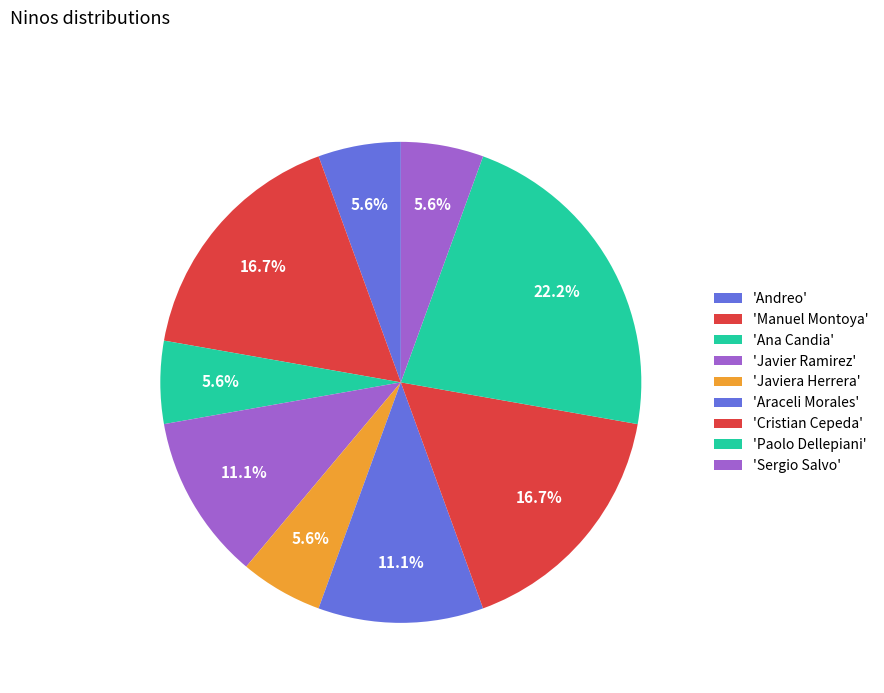

How many segments does this pie chart have?

9